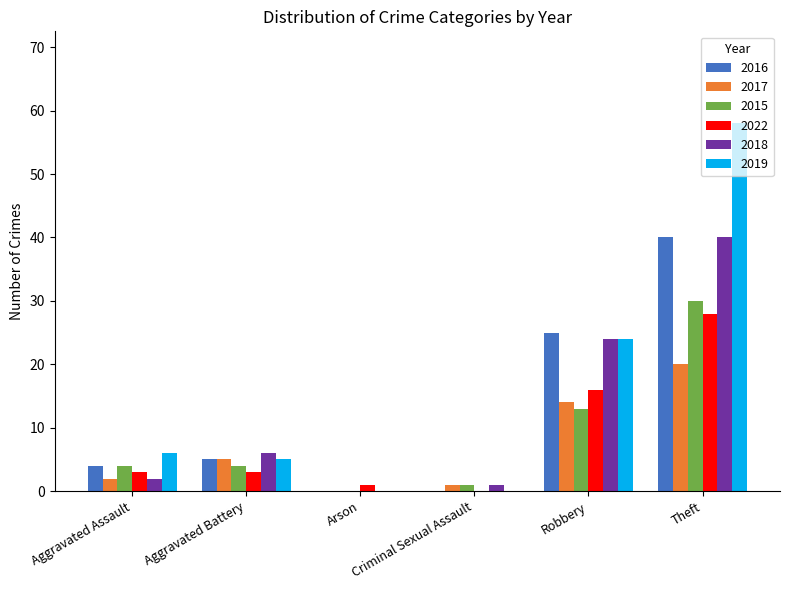

What is the sum of all 2018 values?

73